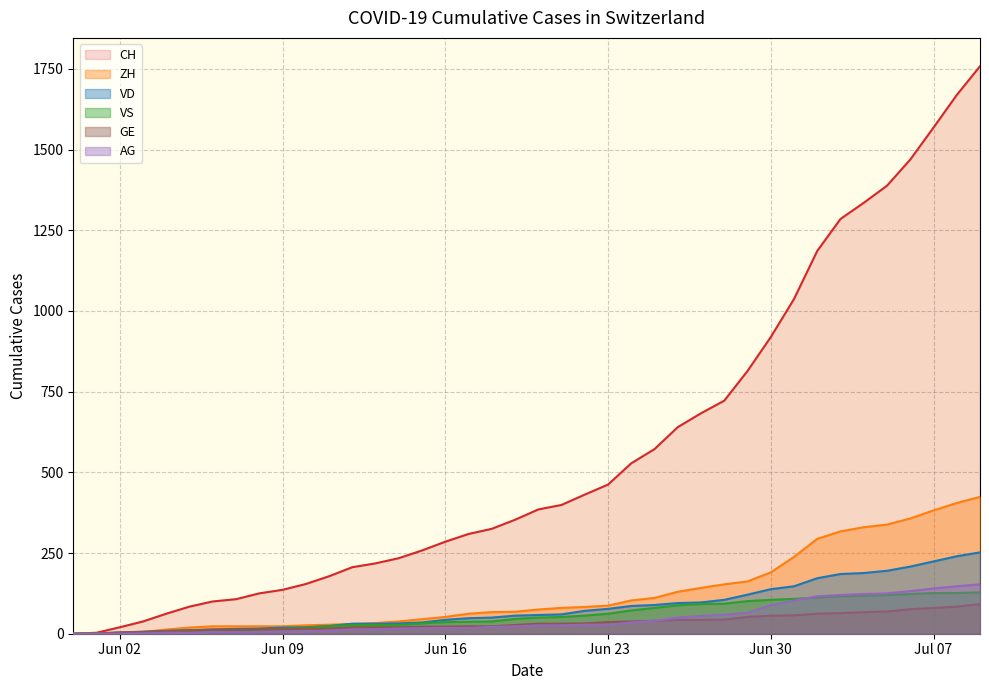

What value does the ZH series have at Jul 07?

382